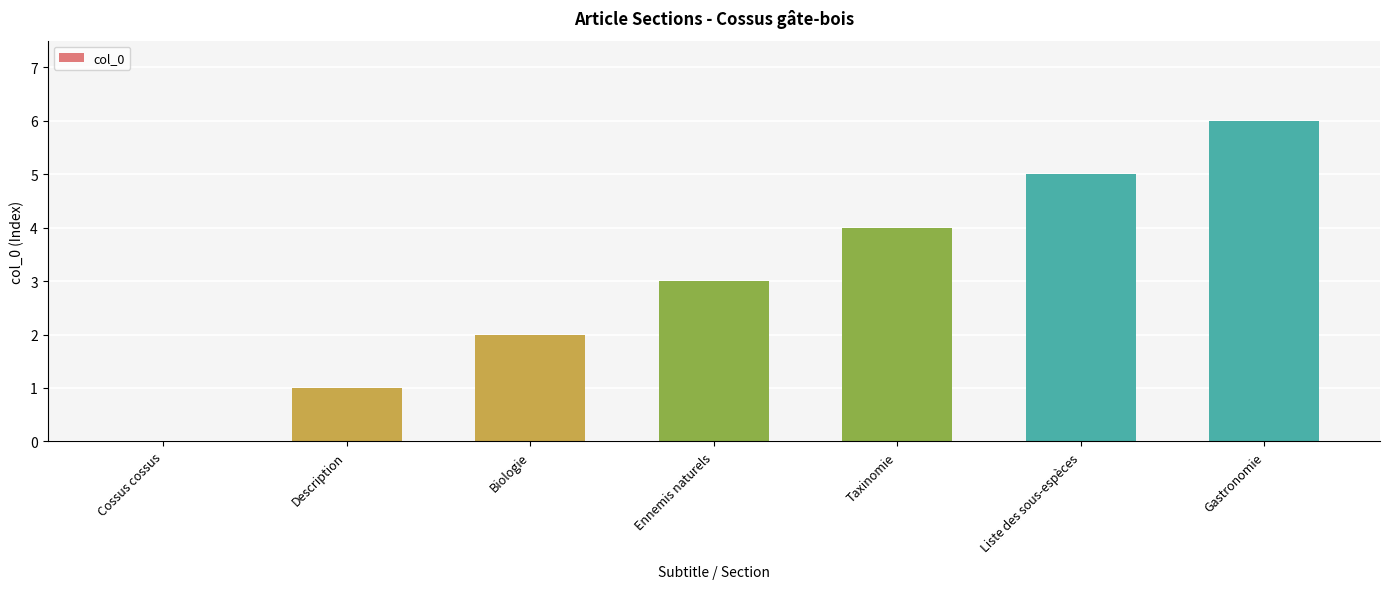

What value does the data have at Liste des sous-espèces?

5